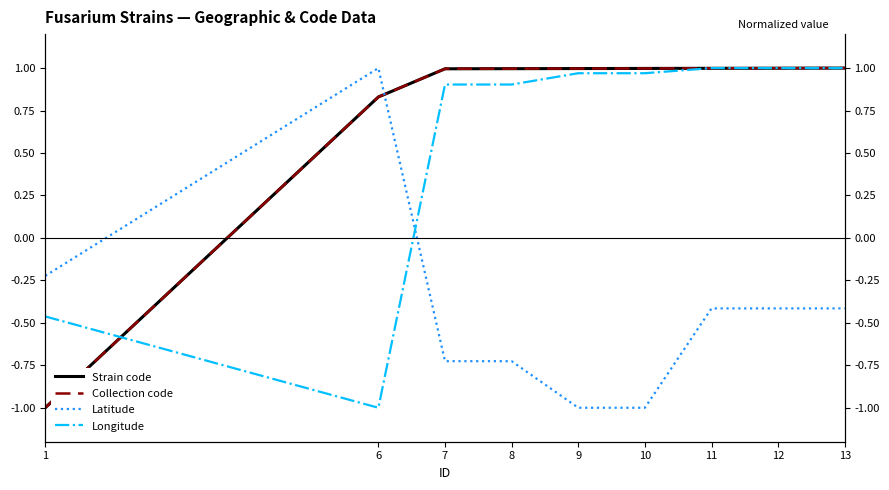

Rank the categories by Collection code value from lowest to highest.

1, 6, 7, 8, 9, 10, 11, 12, 13